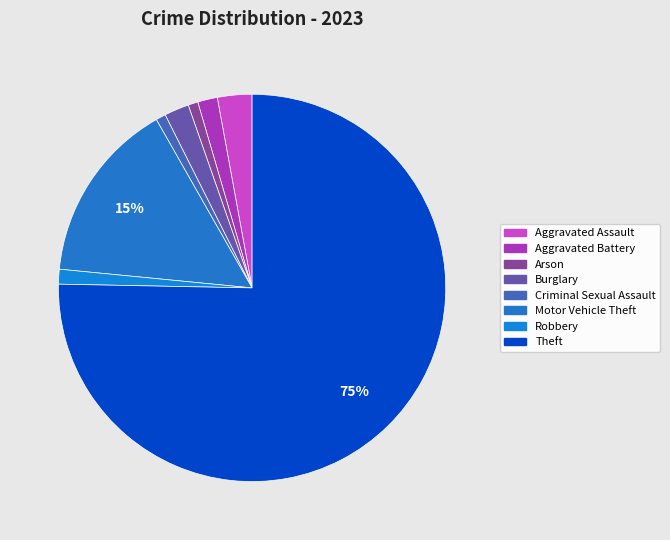

Approximately how many times larger is the value at Aggravated Battery compared to Arson?

2.0